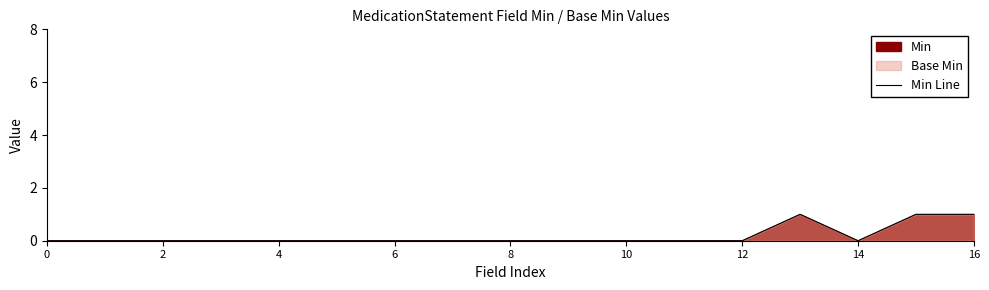

What is the maximum value shown in the chart?

1